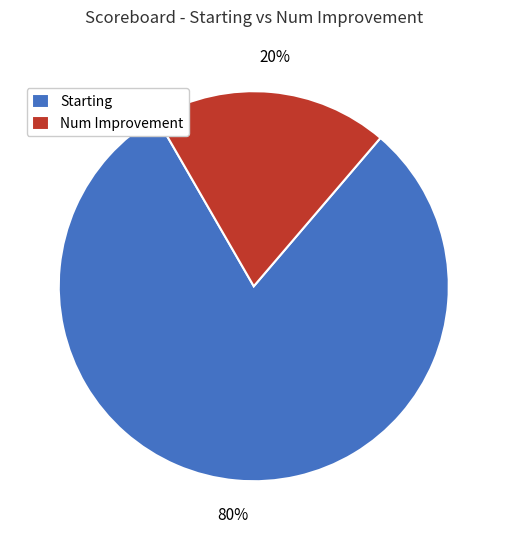

What percentage is the Num Improvement slice, to the nearest percent?

20%